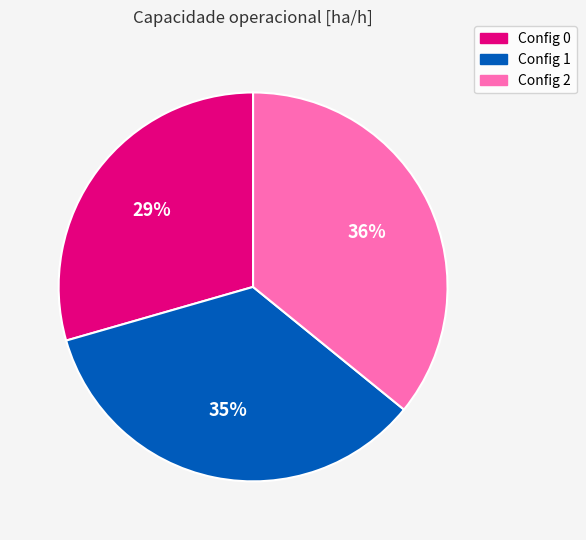

To the nearest percent, what is the average slice percentage?

33%